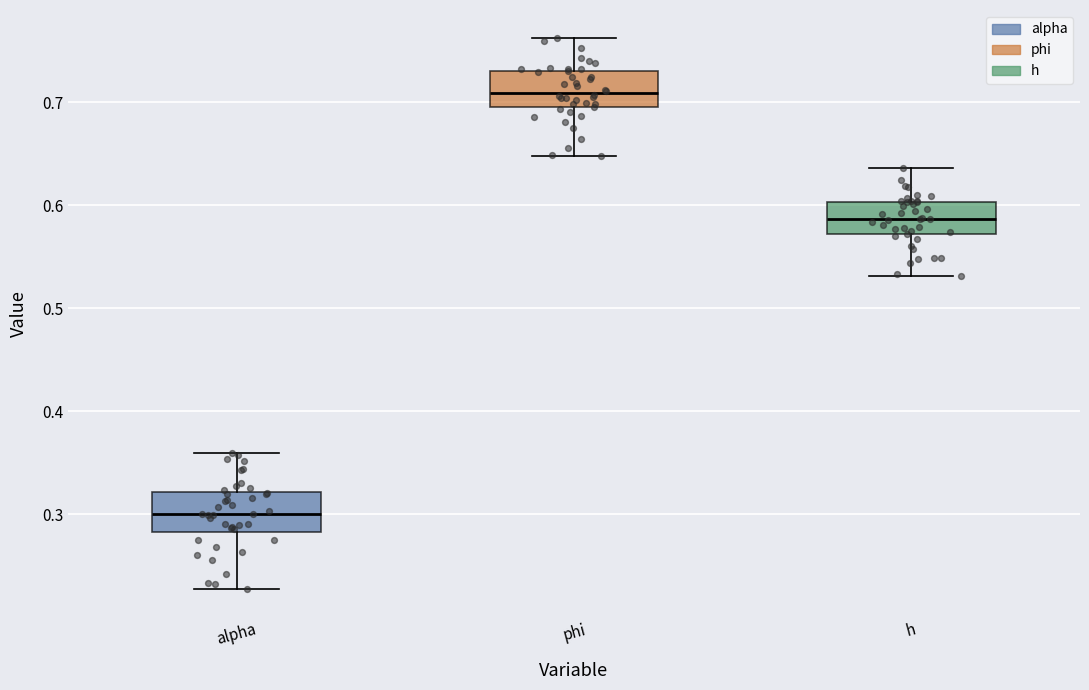

Where does the lower whisker of the box for h end on the y-axis? The values are not printed on the chart, so give them approximately, as read against the axis.

0.53